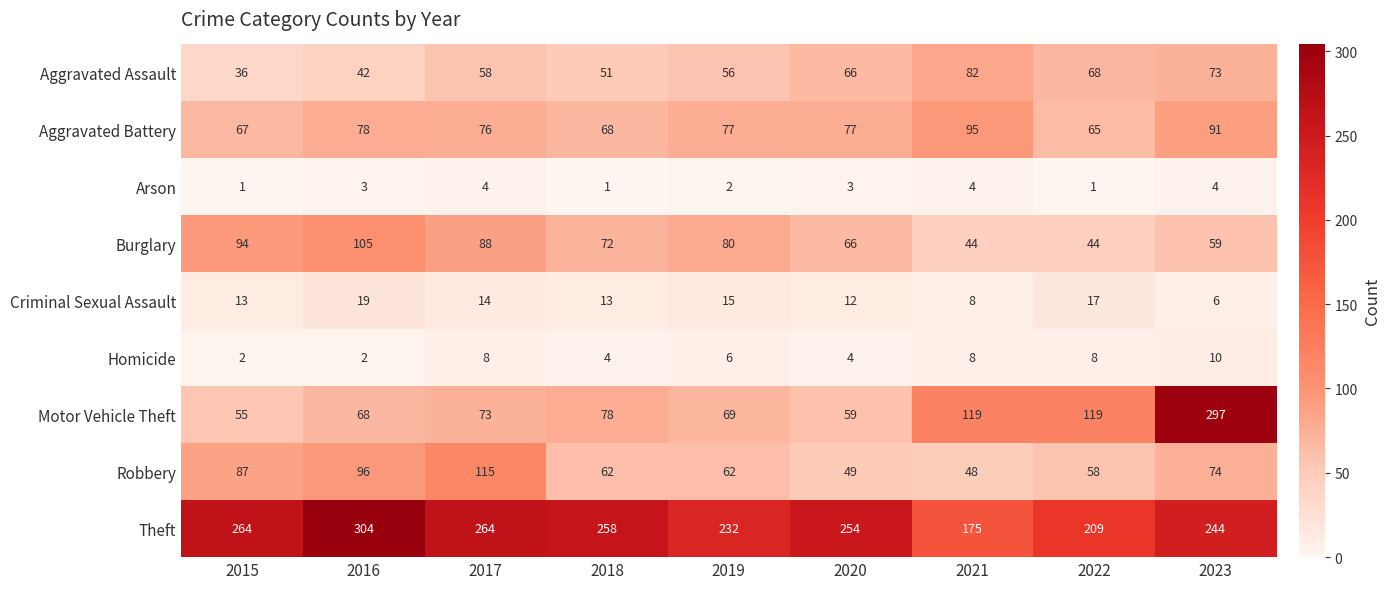

Which series has the largest range (max minus min)?

Motor Vehicle Theft